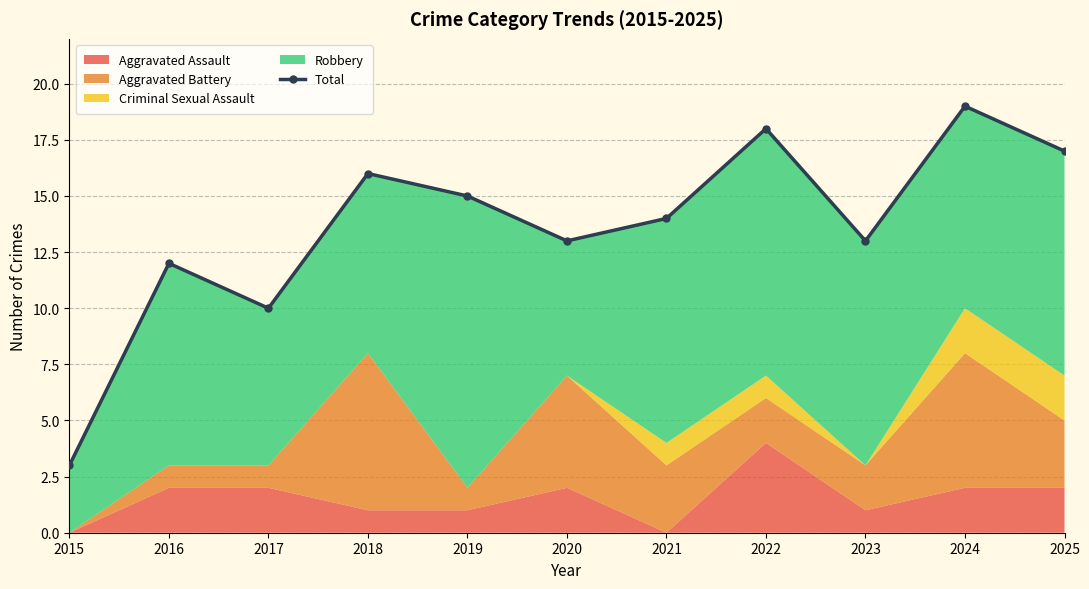

True or false: there are more than 0 points higher than both neighbors.

True